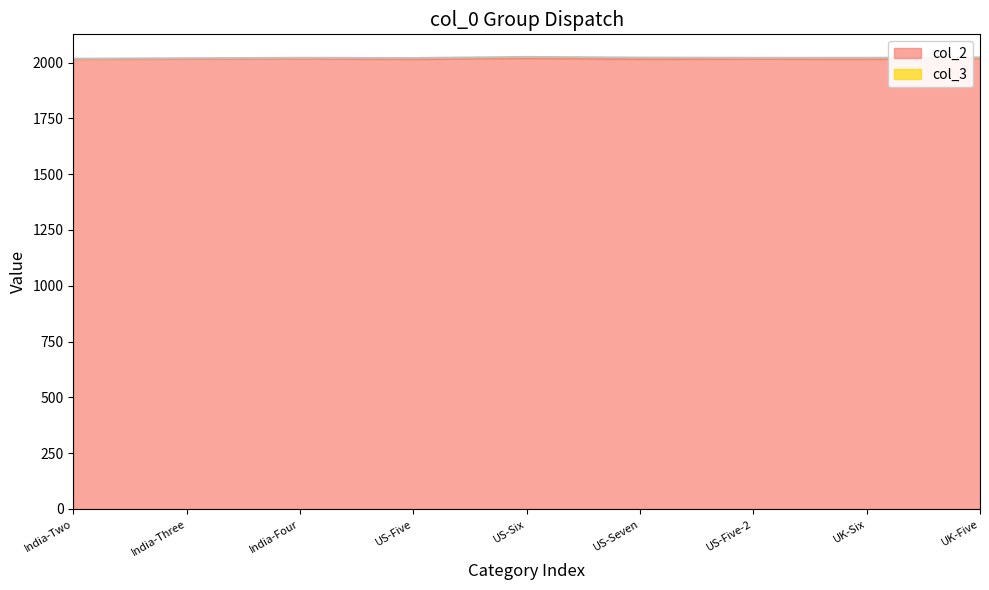

List the labels in order of value, smallest first.

India-Two, US-Five, US-Seven, UK-Six, India-Three, US-Five-2, India-Four, UK-Five, US-Six